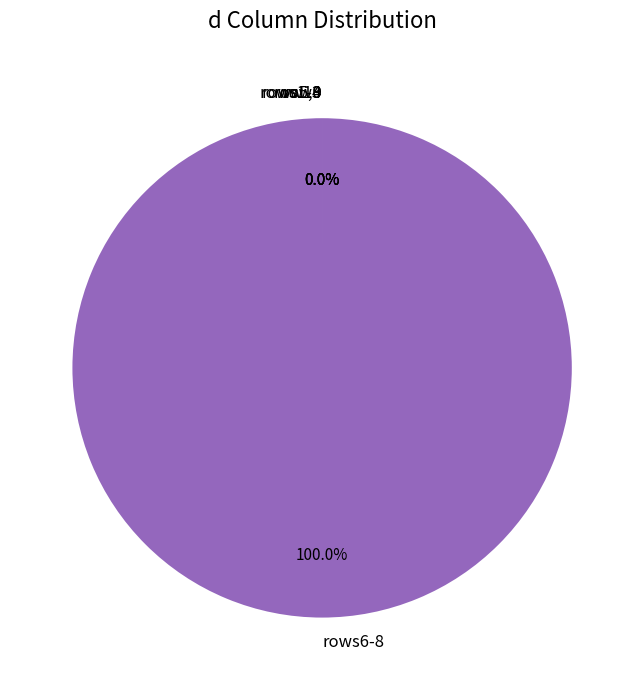

Which category has the biggest portion of the pie?

rows6-8